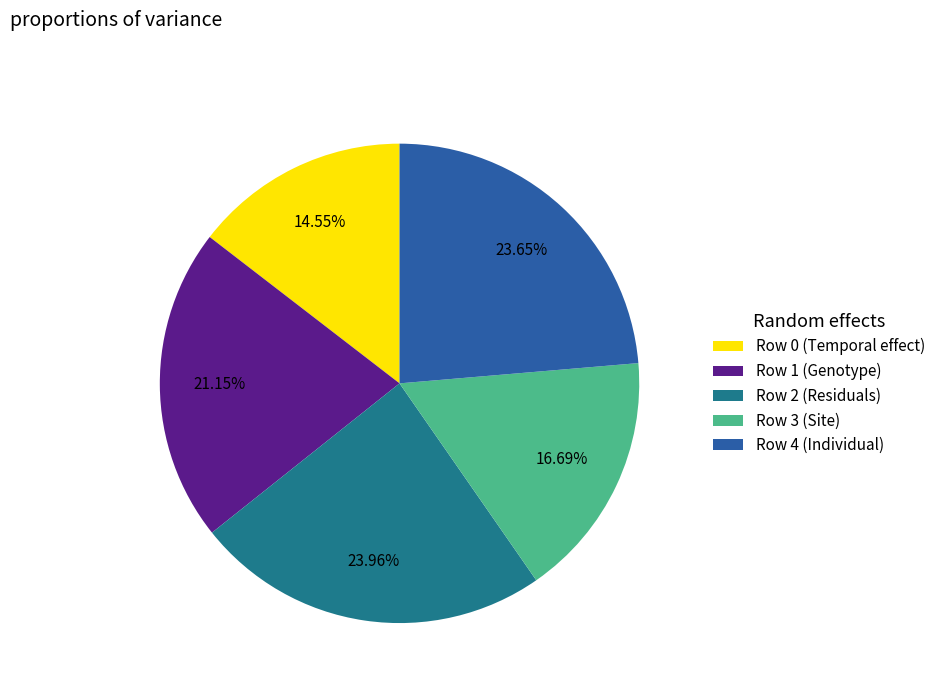

Is the sum of Row 0 (Temporal effect) and Row 2 (Residuals) greater than half?

No